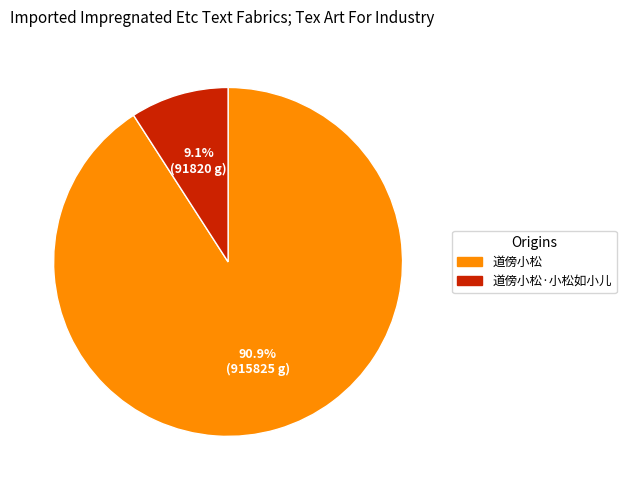

The 道傍小松·小松如小儿 slice represents 20% of the pie. True or false?

False